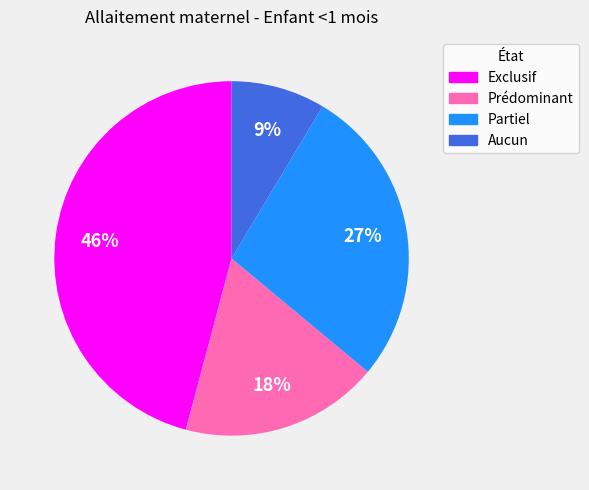

Is the sum of Partiel and Exclusif greater than half?

Yes